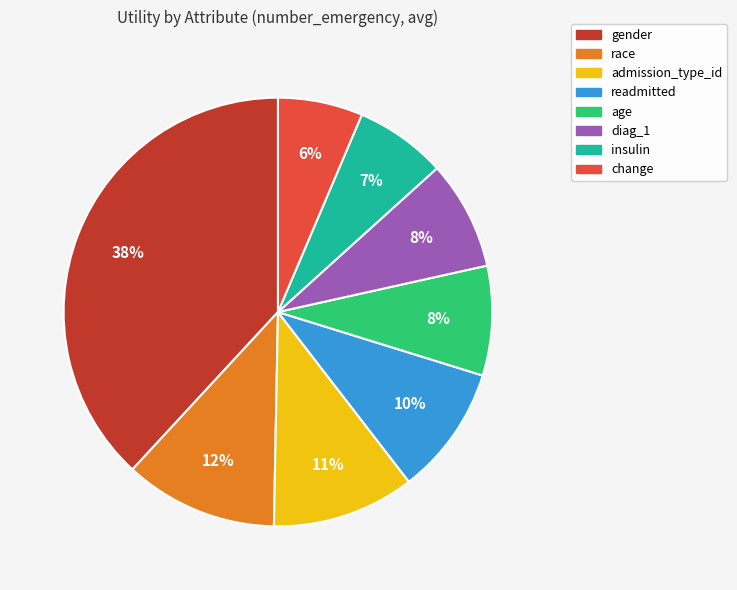

Which has a higher value, gender or change?

gender